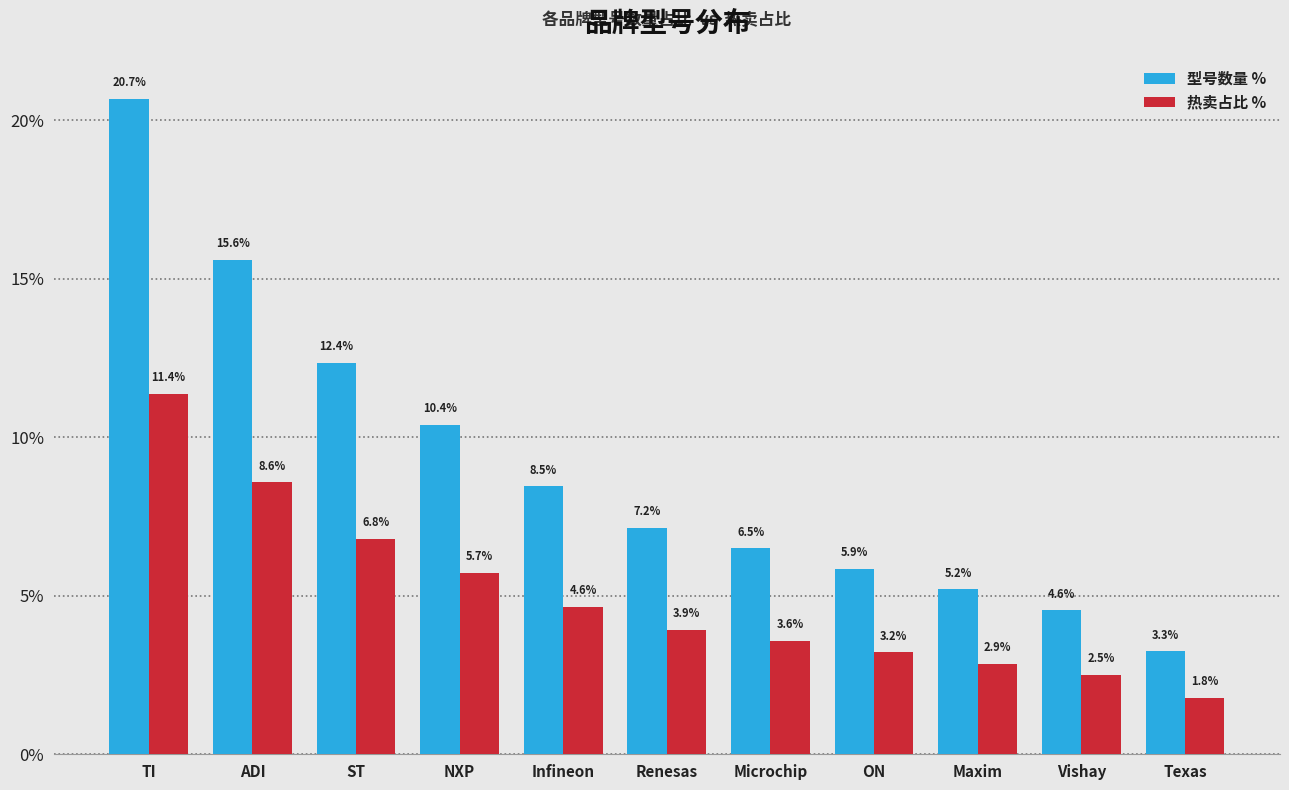

At which category is the sum across all series the highest?

TI